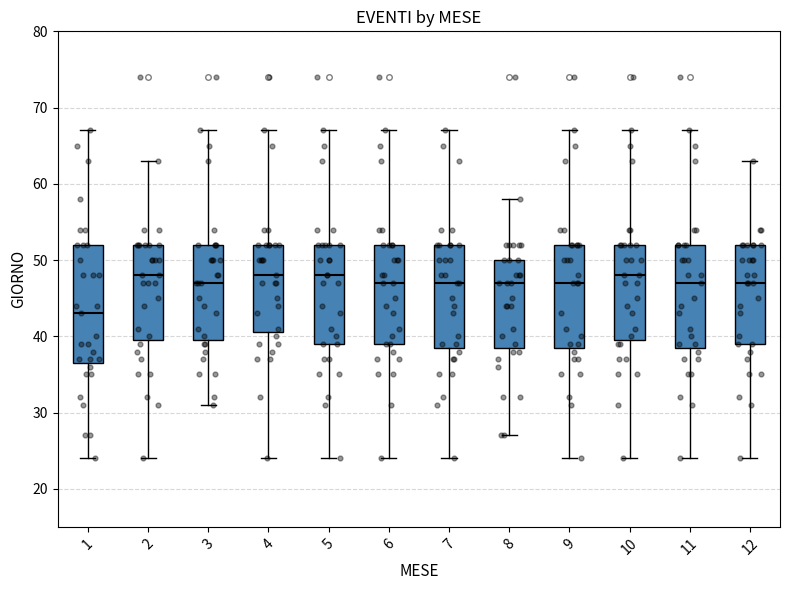

Reading left to right, read every box against the y-axis: the position of its median line, the range the box covers, and the ends of its whiskers. The values are not printed on the chart, so give them approximately, as read against the axis.

1: median 43, box 37 to 52, whiskers 24 to 67
2: median 48, box 40 to 52, whiskers 24 to 63
3: median 47, box 40 to 52, whiskers 31 to 67
4: median 48, box 41 to 52, whiskers 24 to 67
5: median 48, box 39 to 52, whiskers 24 to 67
6: median 47, box 39 to 52, whiskers 24 to 67
7: median 47, box 39 to 52, whiskers 24 to 67
8: median 47, box 39 to 50, whiskers 27 to 58
9: median 47, box 39 to 52, whiskers 24 to 67
10: median 48, box 40 to 52, whiskers 24 to 67
11: median 47, box 39 to 52, whiskers 24 to 67
12: median 47, box 39 to 52, whiskers 24 to 63